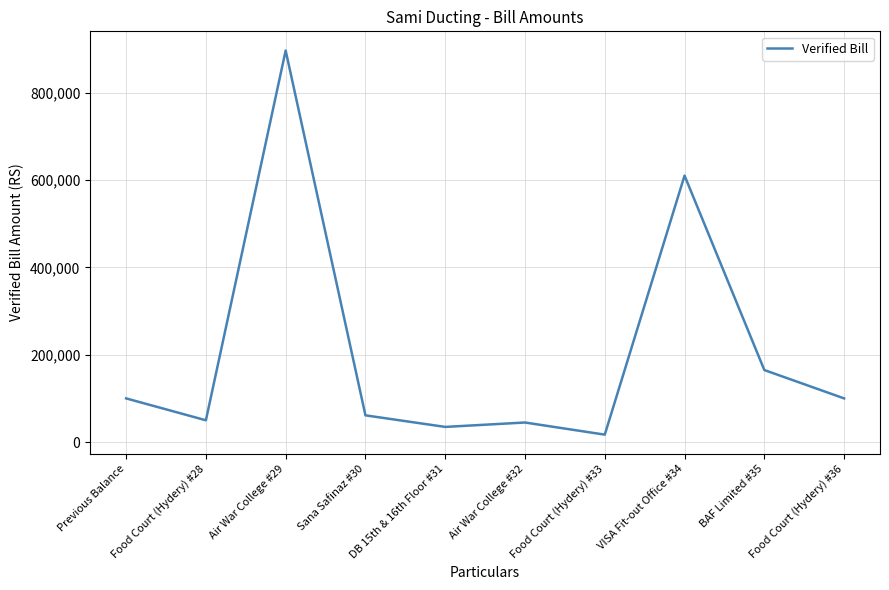

At which category does the chart reach its peak across all series?

Air War College #29